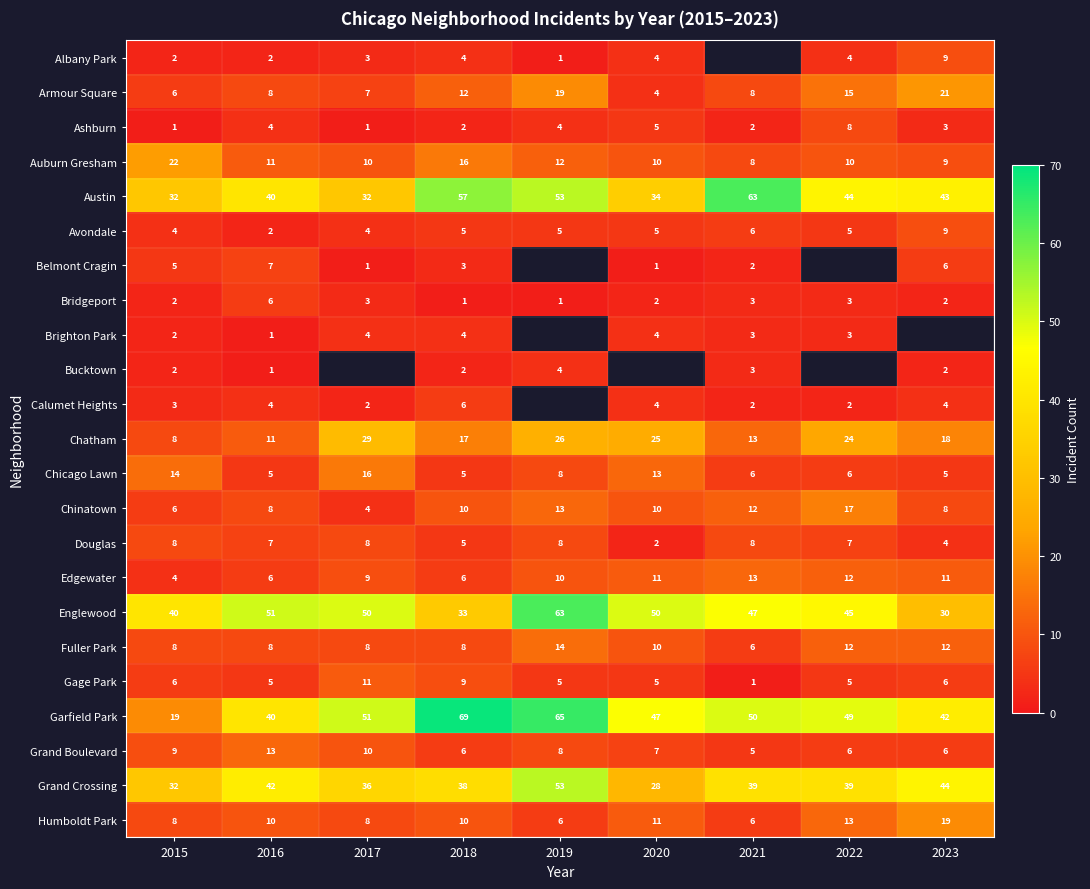

The Belmont Cragin series shows 4.5 at 2018. True or false?

False